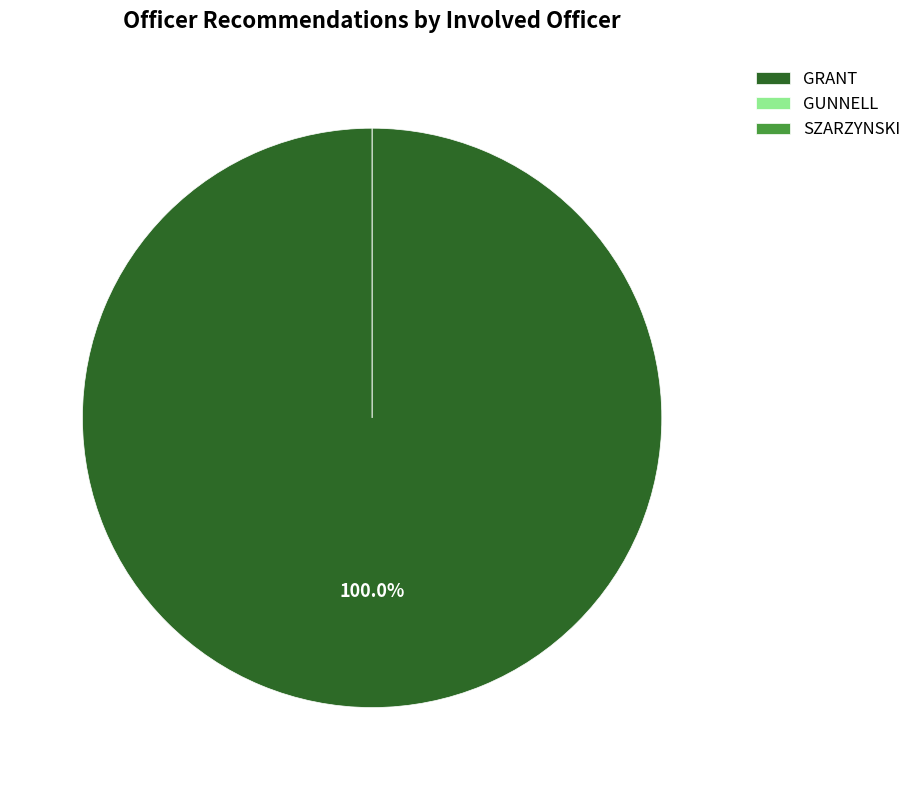

What is the majority slice?

GRANT